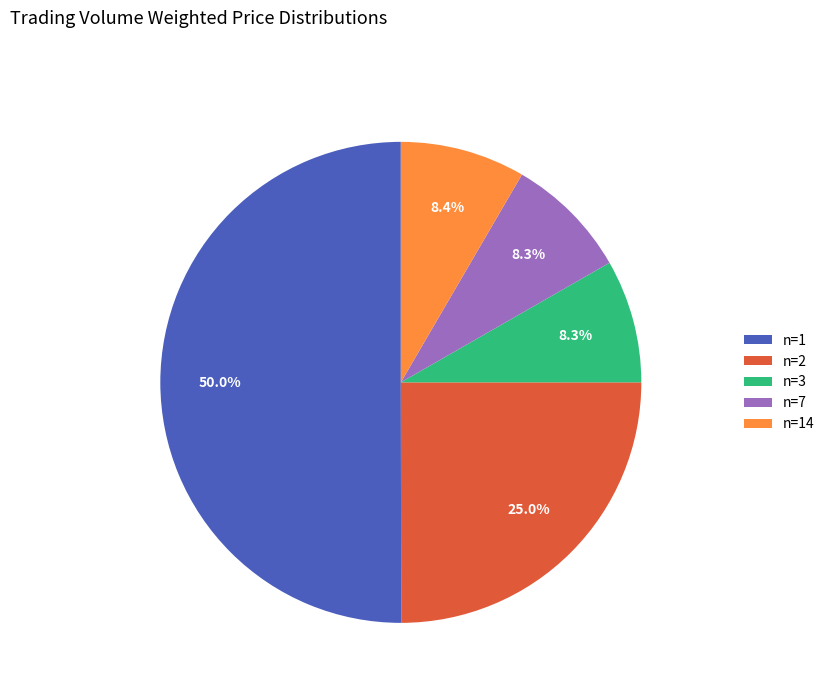

Which category has the biggest portion of the pie?

n=1